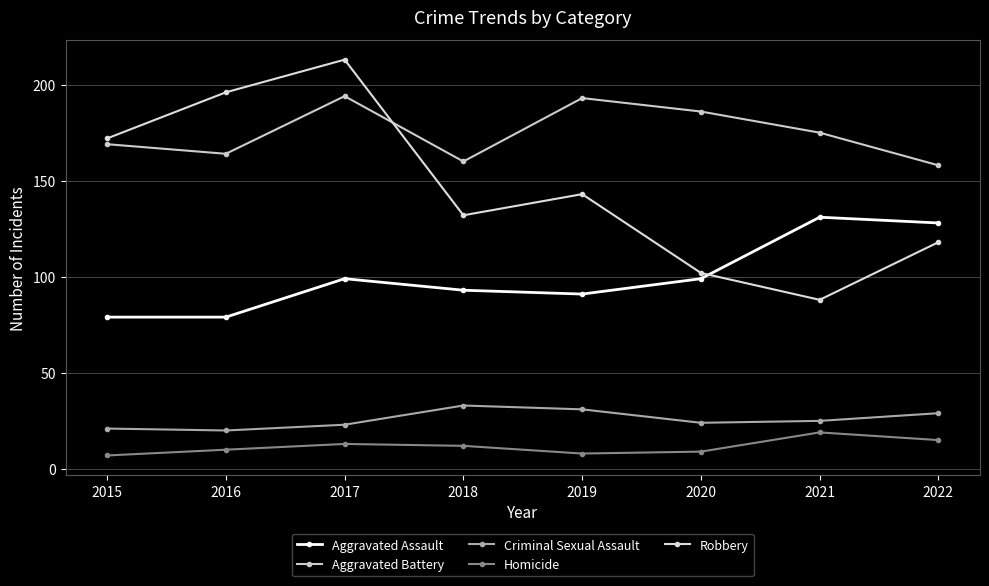

Reading right to left, what are all the values shown in this chart?

Aggravated Assault: 2022=128	2021=131	2020=99	2019=91	2018=93	2017=99	2016=79	2015=79
Aggravated Battery: 2022=158	2021=175	2020=186	2019=193	2018=160	2017=194	2016=164	2015=169
Criminal Sexual Assault: 2022=29	2021=25	2020=24	2019=31	2018=33	2017=23	2016=20	2015=21
Homicide: 2022=15	2021=19	2020=9	2019=8	2018=12	2017=13	2016=10	2015=7
Robbery: 2022=118	2021=88	2020=102	2019=143	2018=132	2017=213	2016=196	2015=172